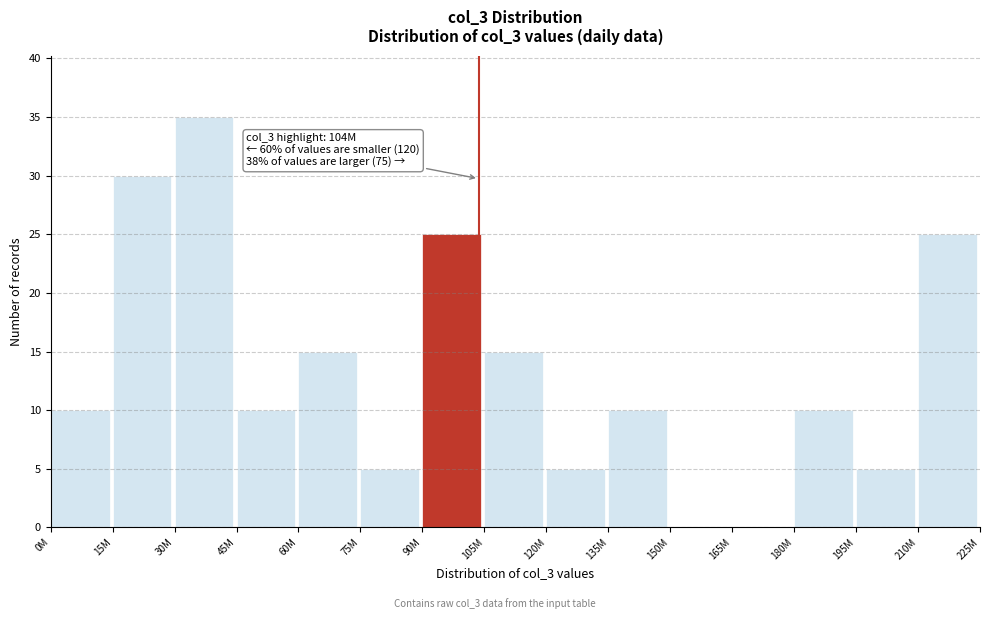

Reading left to right, what are all the values shown in this chart?

0M=10	15M=30	30M=35	45M=10	60M=15	75M=5	90M=25	105M=15	120M=5	135M=10	150M=0	165M=0	180M=10	195M=5	210M=25